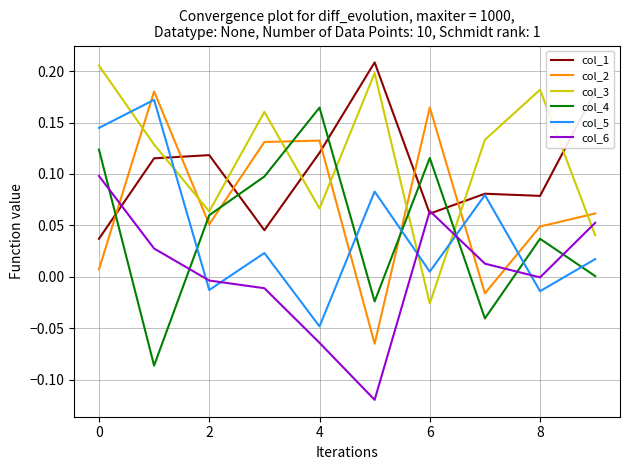

True or false: col_2 and col_3 cross at least once.

True